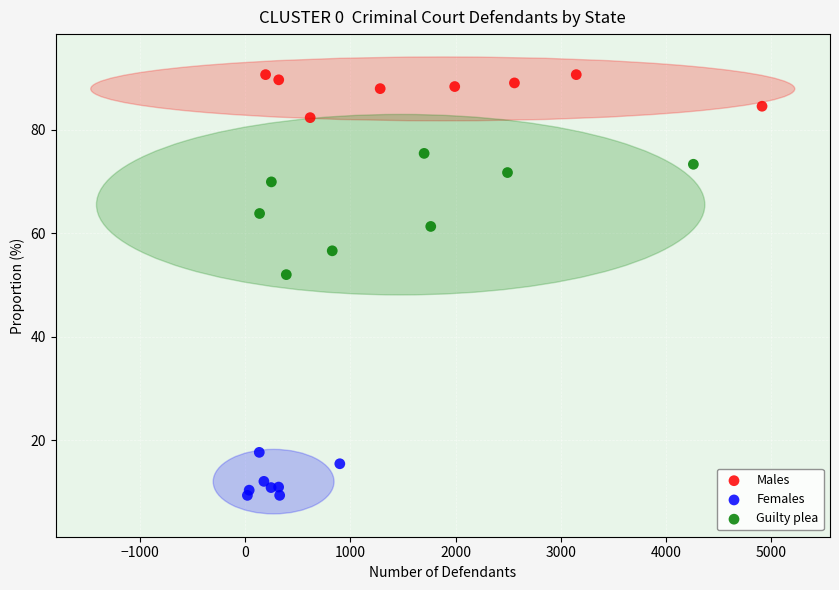

Which series contains the highest Y value?

Males